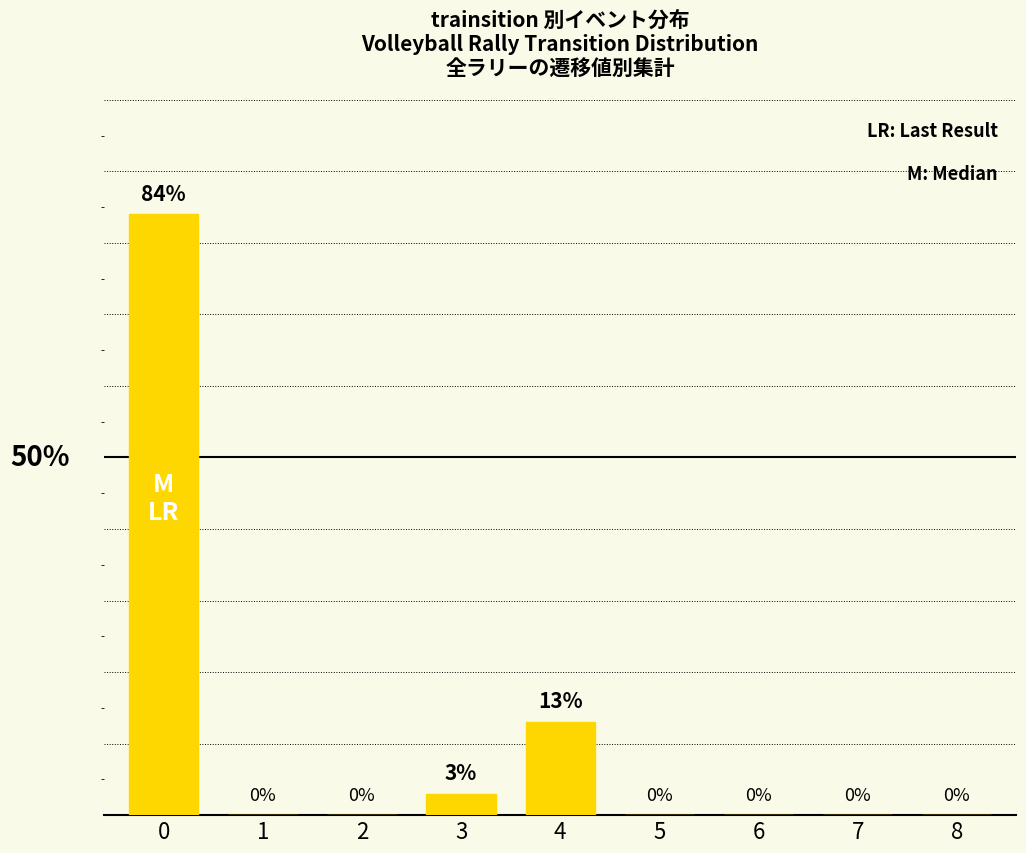

Are the bars horizontal?

No